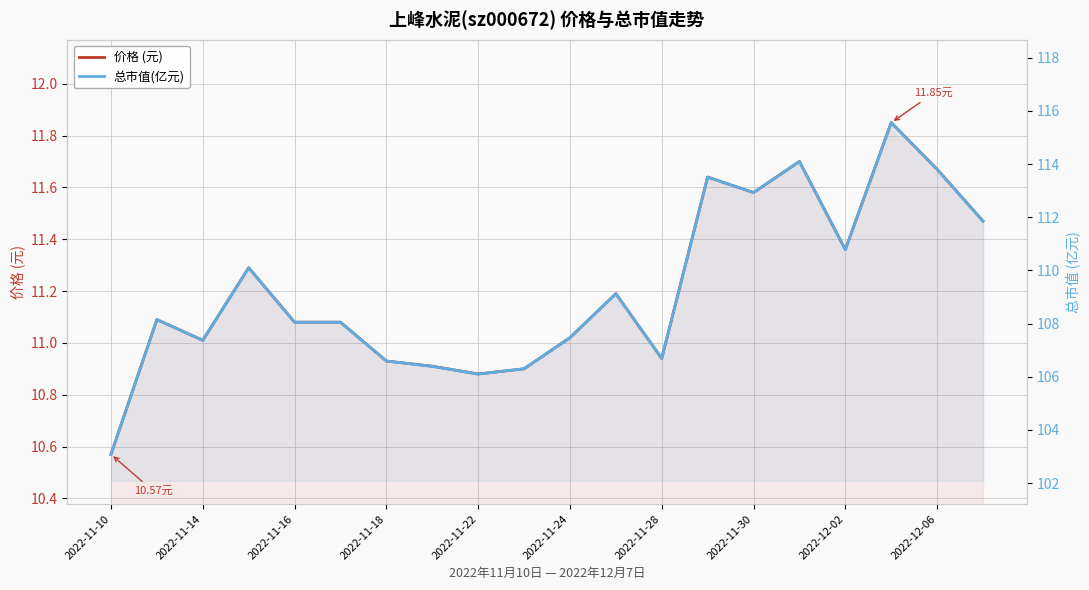

Reading left to right, what are all the values shown in this chart?

价格 (元): 10.6	11.1	11.0	11.3	11.1	11.1	10.9	10.9	10.9	10.9	11.0	11.2	10.9	11.6	11.6	11.7	11.4	11.8	11.7	11.5
总市值(亿元): 103.1	108.2	107.4	110.1	108.0	108.0	106.6	106.4	106.1	106.3	107.5	109.1	106.7	113.5	112.9	114.1	110.8	115.6	113.8	111.8